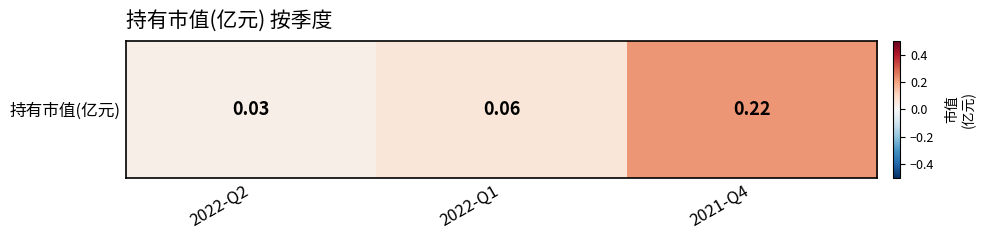

What is the sum of the values at 2021-Q4 and 2022-Q1?

0.3